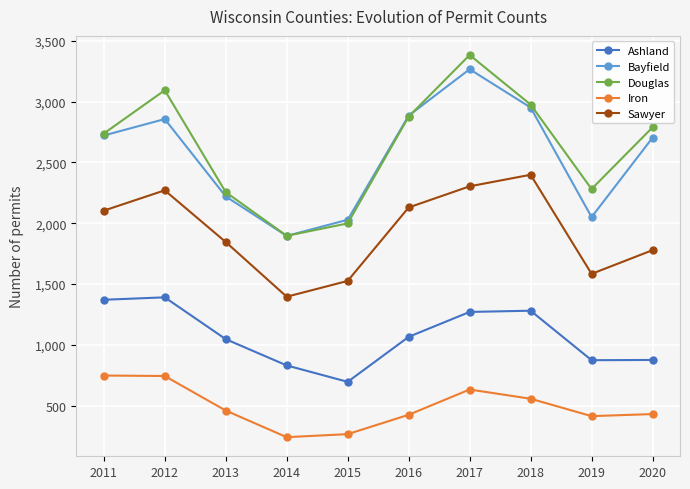

Which series has the largest total across all categories?

Douglas